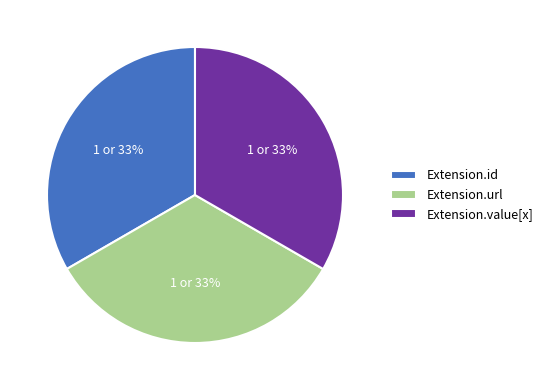

How many segments does this pie chart have?

3